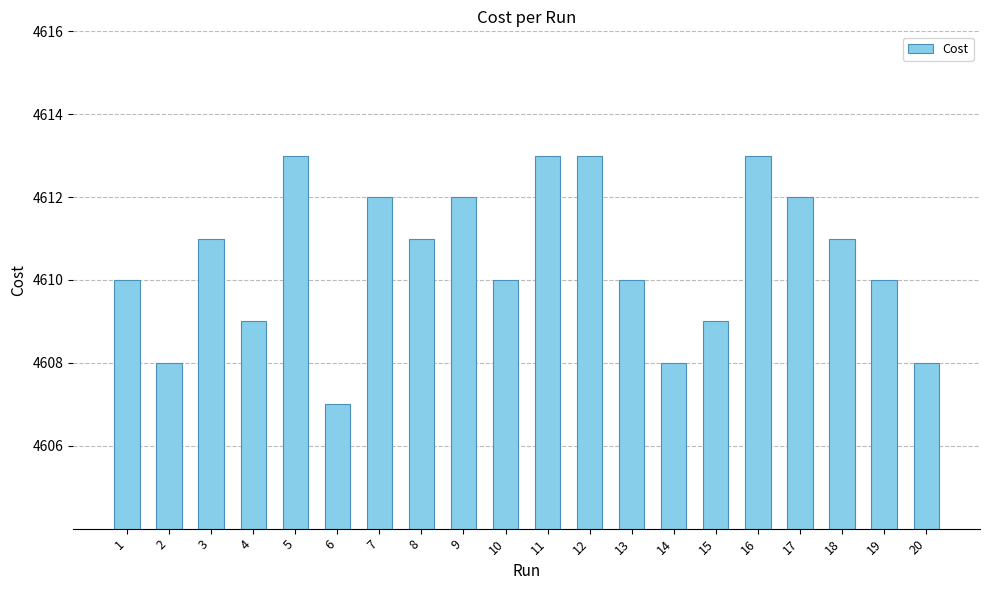

What is the value of the 2nd bar from the left?

4608.0